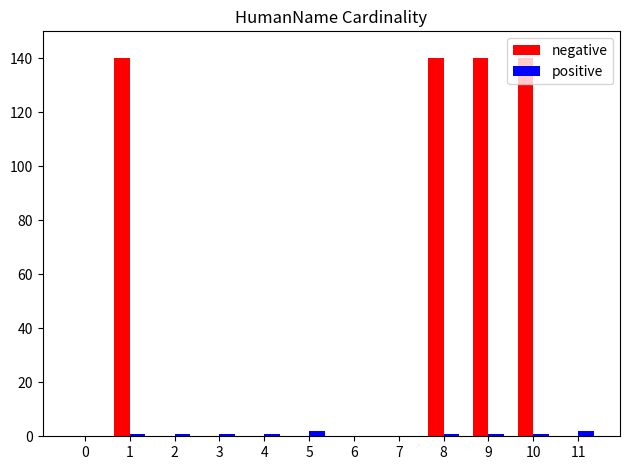

What is the maximum value shown in the chart?

140.0